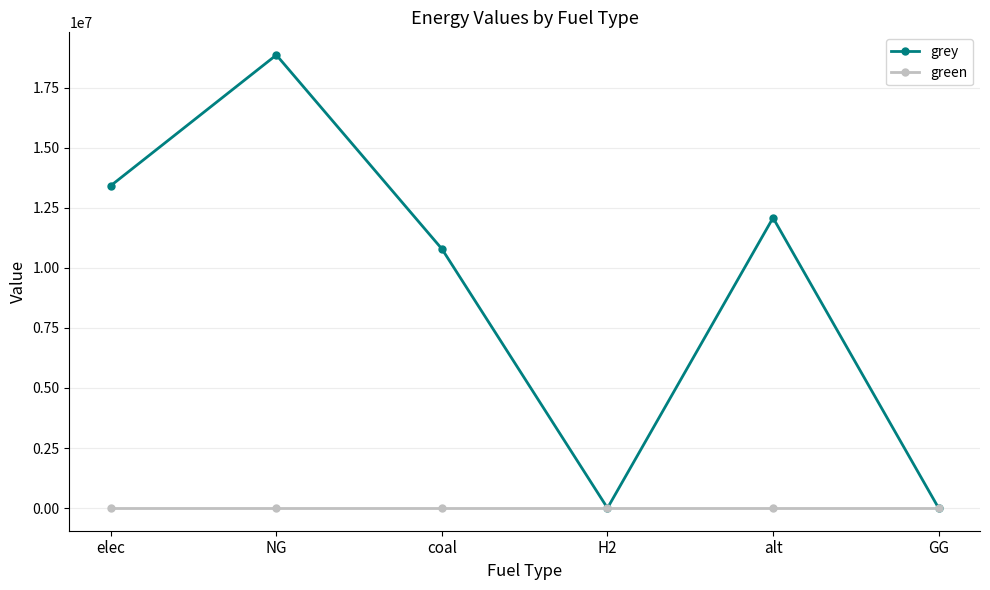

Does the chart display data point markers on the line(s)?

Yes